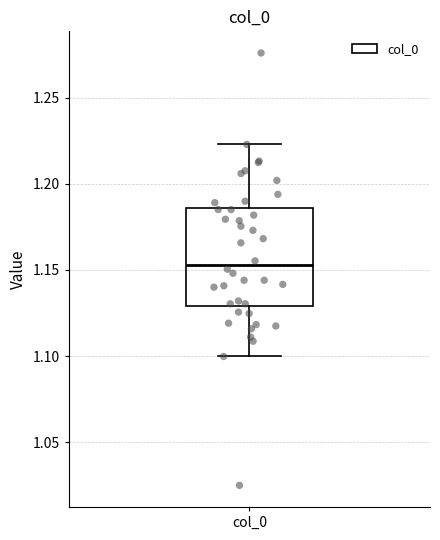

Read this box plot against the y-axis: the position of the median line, the range covered by the box, and the ends of both whiskers. The values are not printed on the chart, so give them approximately, as read against the axis.

median 1.155, box 1.130 to 1.185, whiskers 1.100 to 1.225